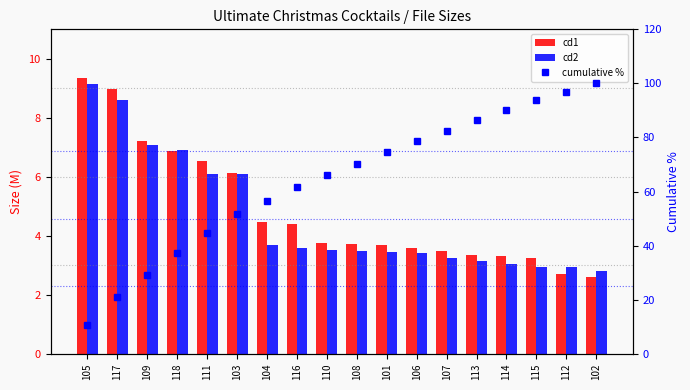

How many series are shown in this chart?

3